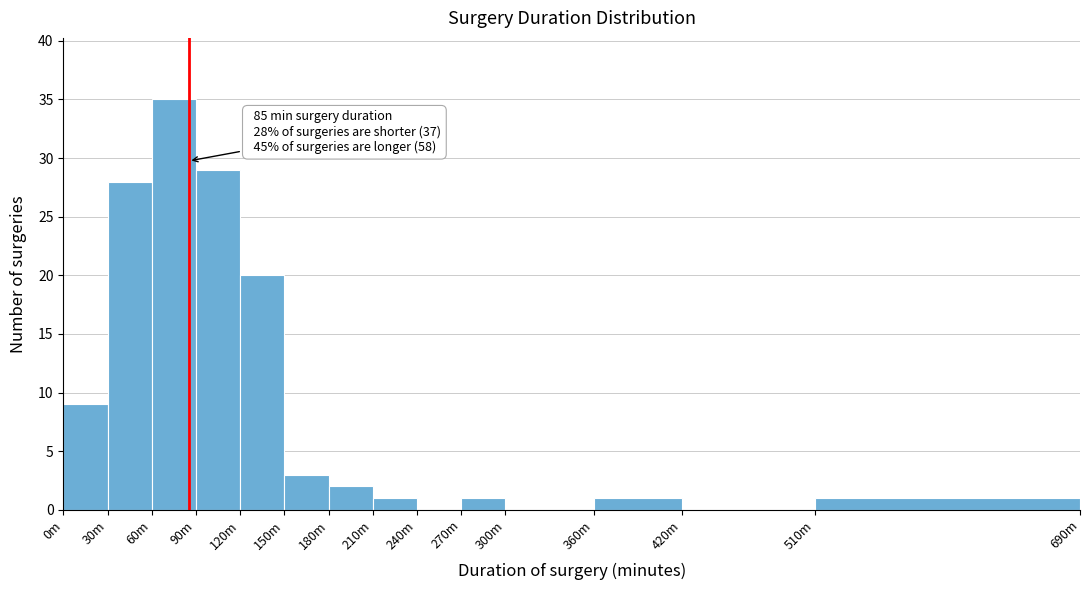

Reading left to right, extract all data points from this chart.

0m=9	30m=28	60m=35	90m=29	120m=20	150m=3	180m=2	210m=1	240m=0	270m=1	300m=0	360m=1	420m=0	510m=1